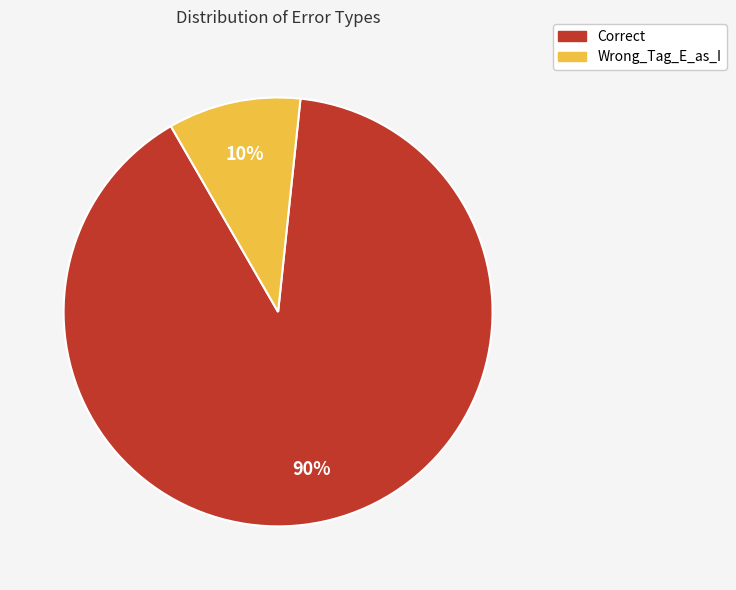

To the nearest percent, what is the difference between the Wrong_Tag_E_as_I and Correct slice percentages?

80%